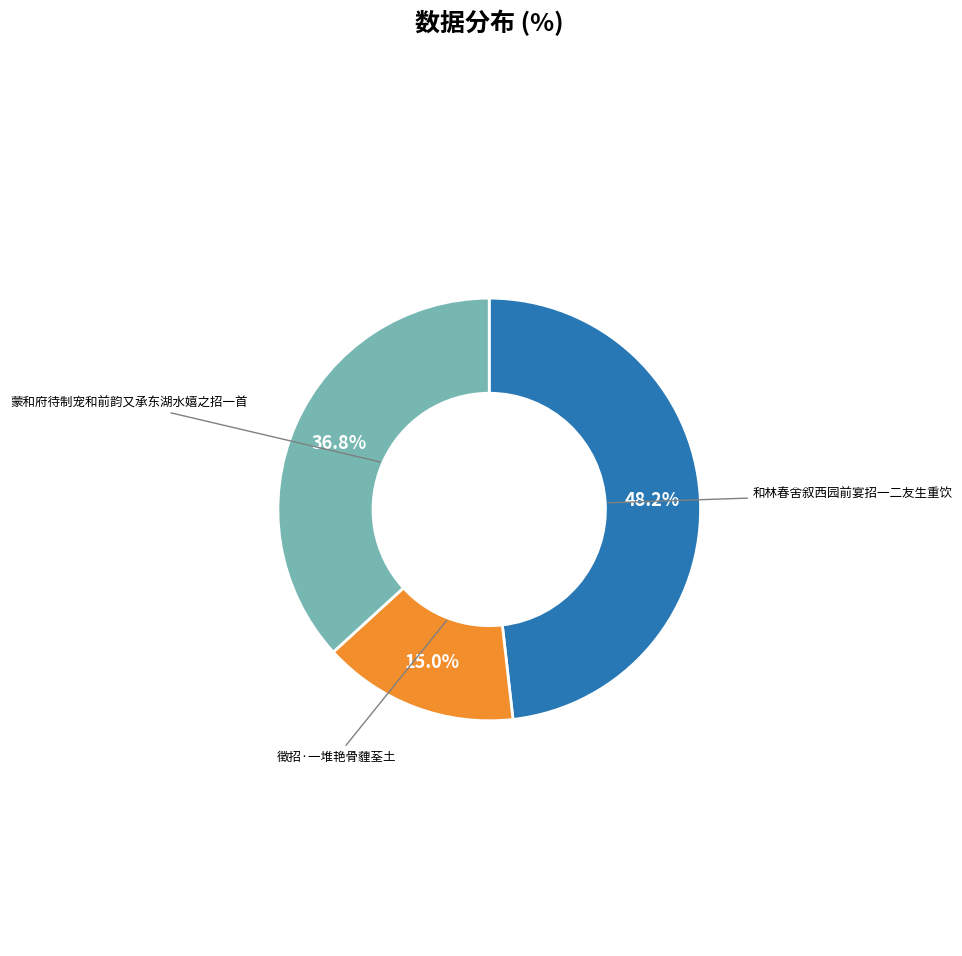

Is there any slice that represents more than half of the pie?

No